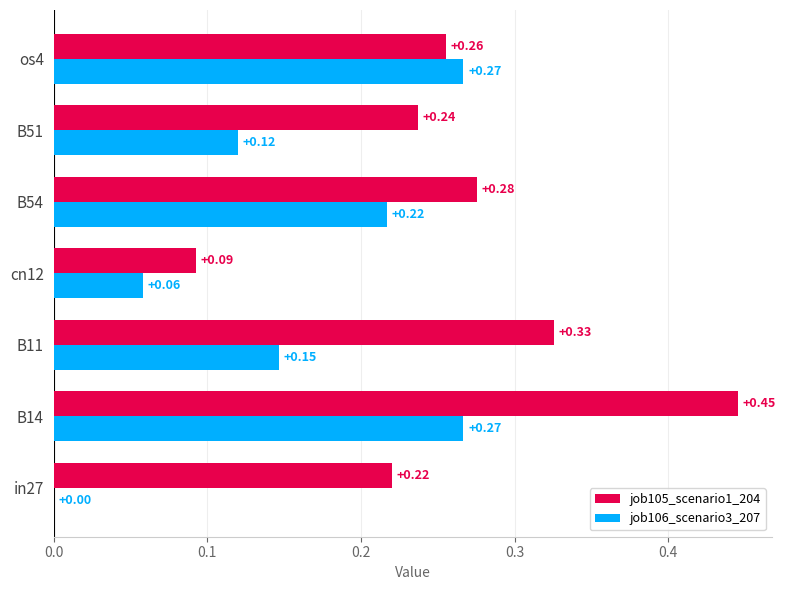

What is the sum of the job105_scenario1_204 values at B54 and os4?

0.5